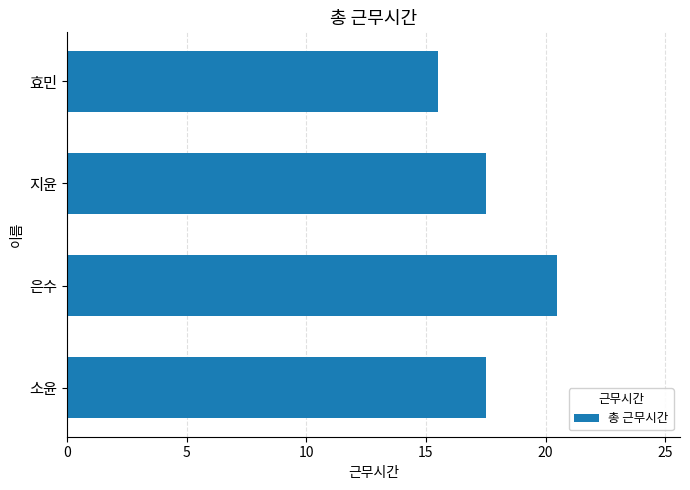

Reading top to bottom, list all the values displayed in this chart.

효민=15.5	지윤=17.5	은수=20.5	소윤=17.5